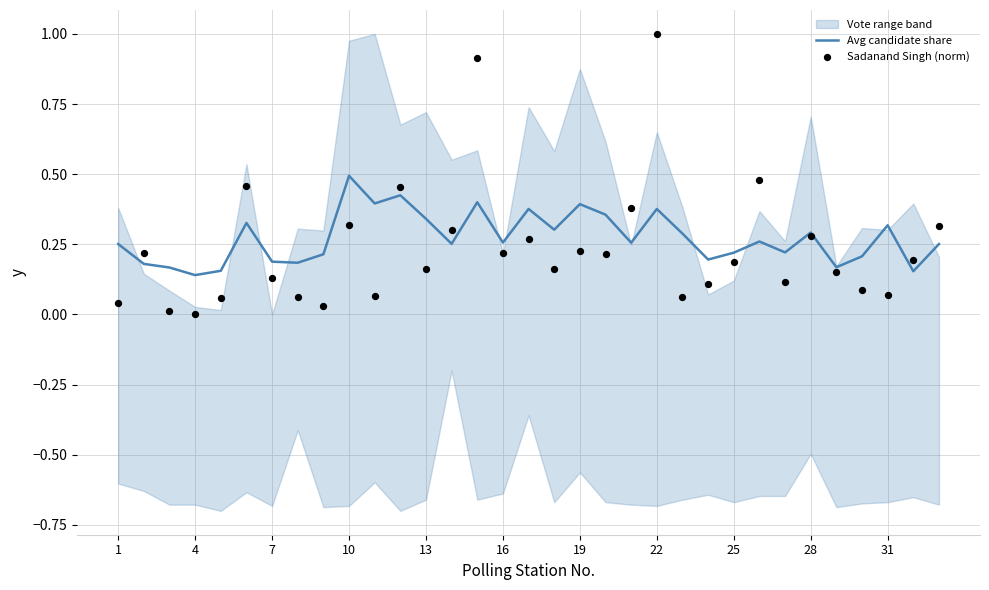

Which series reaches the maximum Y coordinate?

Sadanand Singh (norm)